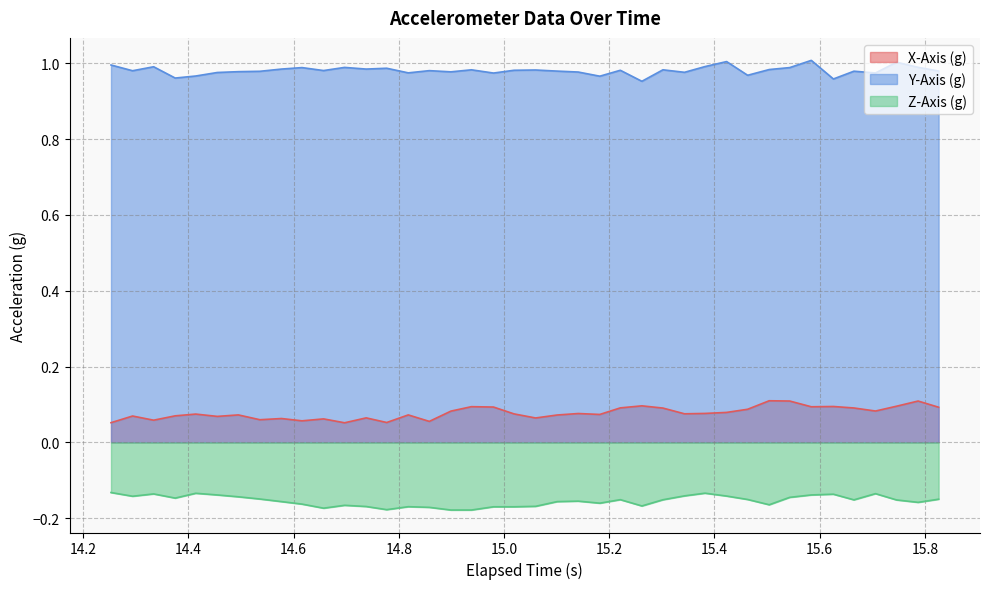

At how many categories does at least one series exceed 0?

40